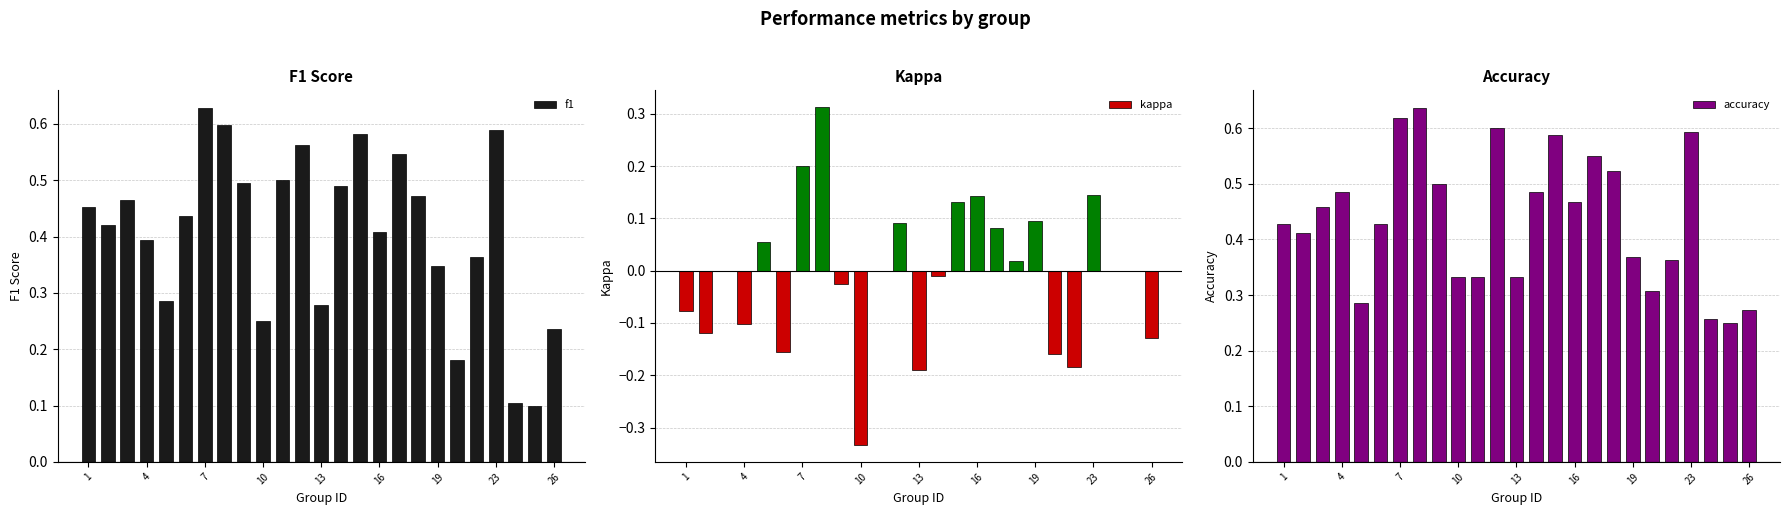

Which series has the largest total across all categories?

accuracy